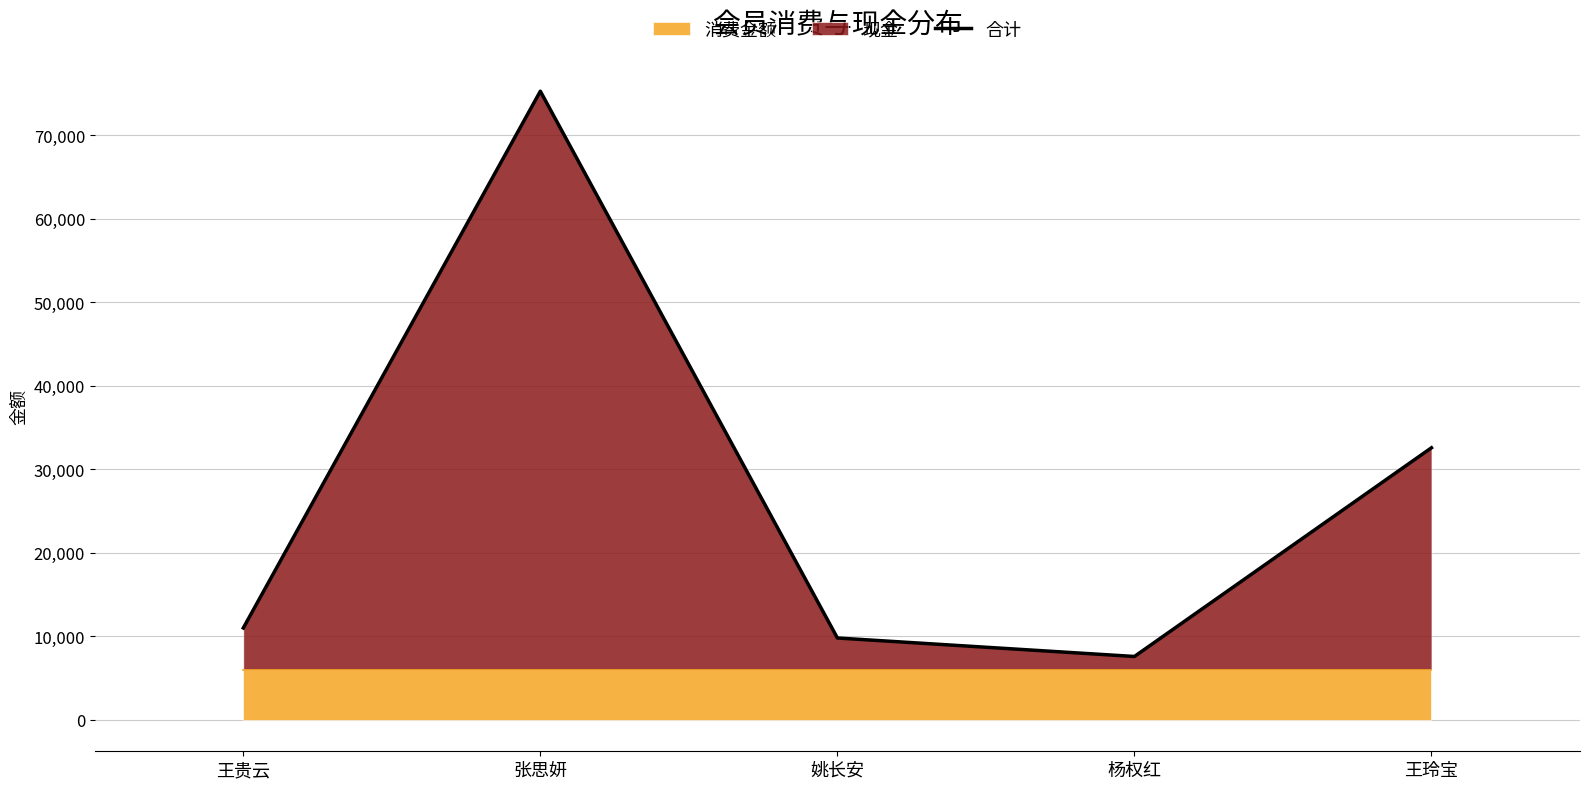

Count the number of values greater than 11005.

2